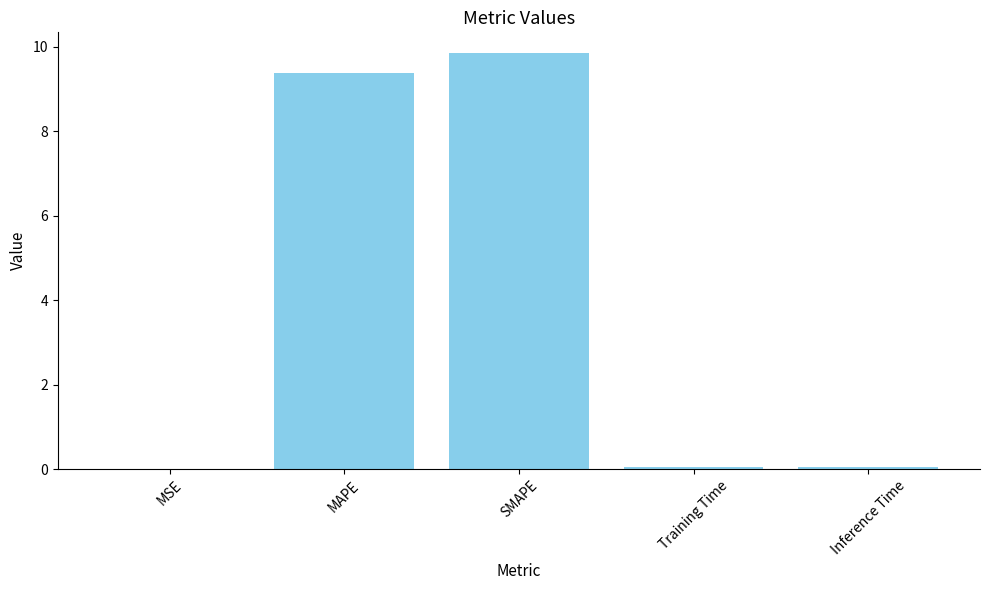

True or false: the data shows 9.4 at MAPE.

True